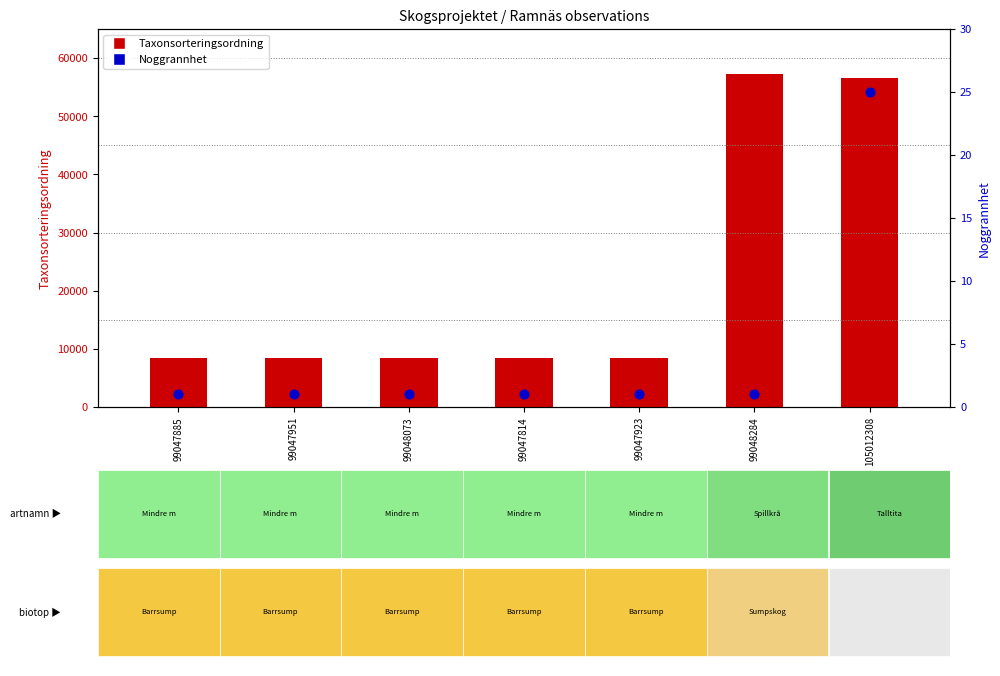

Is the value of Noggrannhet at 99047951 greater than the value of Taxonsorteringsordning at 99047923?

No